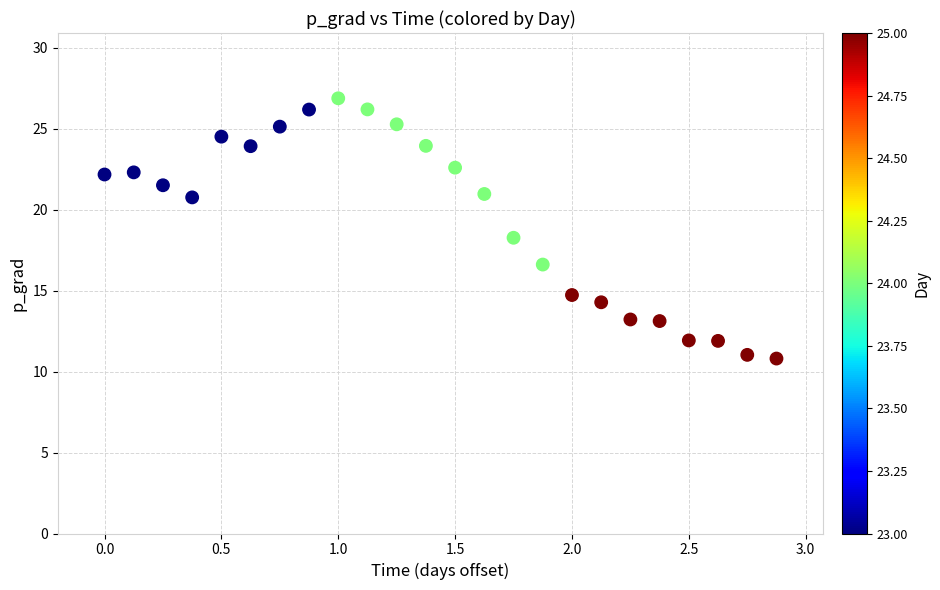

What is the range of X values (max minus min)?

2.9